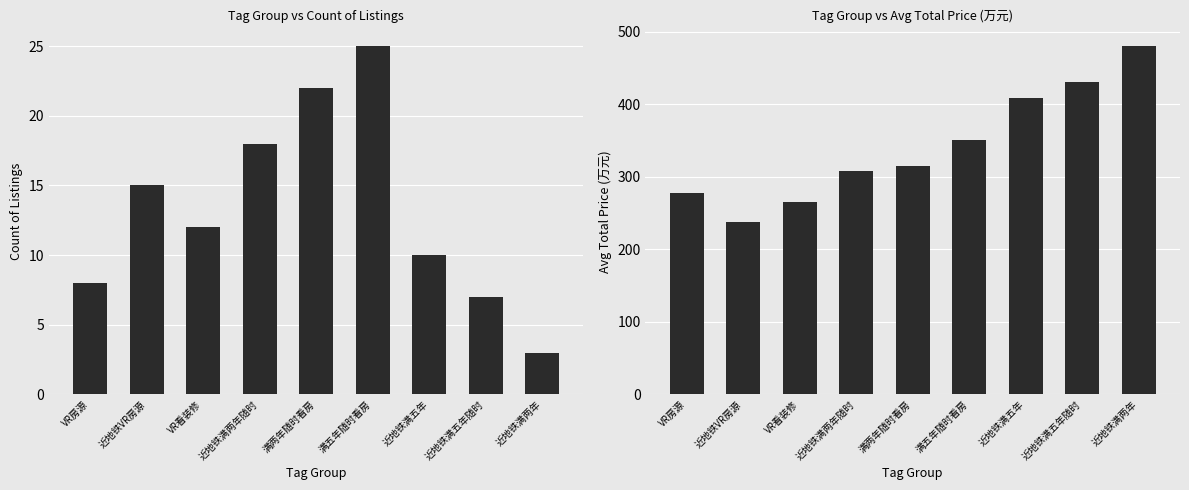

What is the value of the Count bar at the 5th from the left?

22